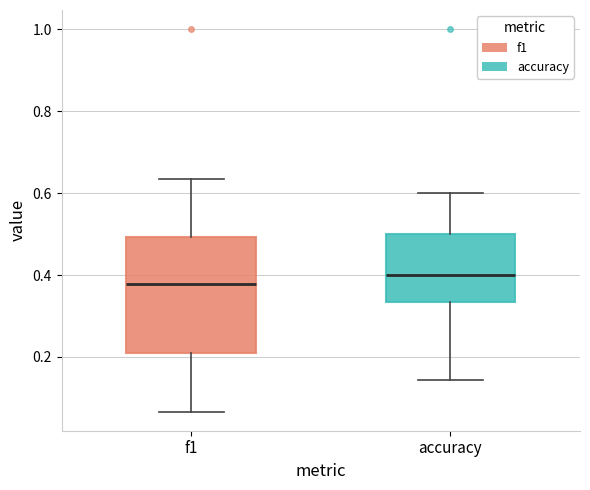

Reading left to right, read every box against the y-axis: the position of its median line, the range the box covers, and the ends of its whiskers. The values are not printed on the chart, so give them approximately, as read against the axis.

f1: median 0.38, box 0.22 to 0.50, whiskers 0.06 to 0.64
accuracy: median 0.40, box 0.34 to 0.50, whiskers 0.14 to 0.60